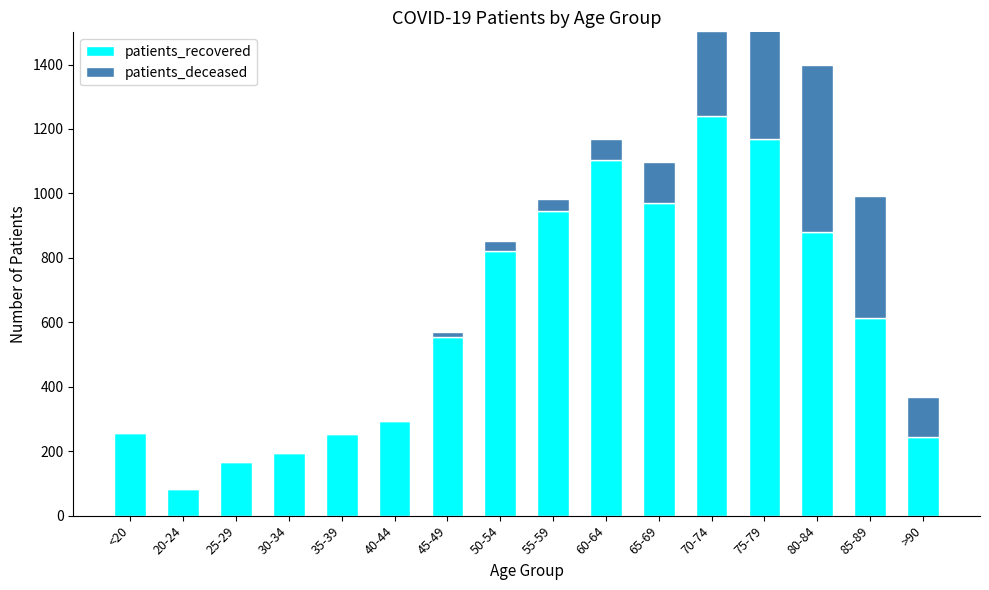

What is the difference between the second highest and minimum values in the patients_recovered series?

1086